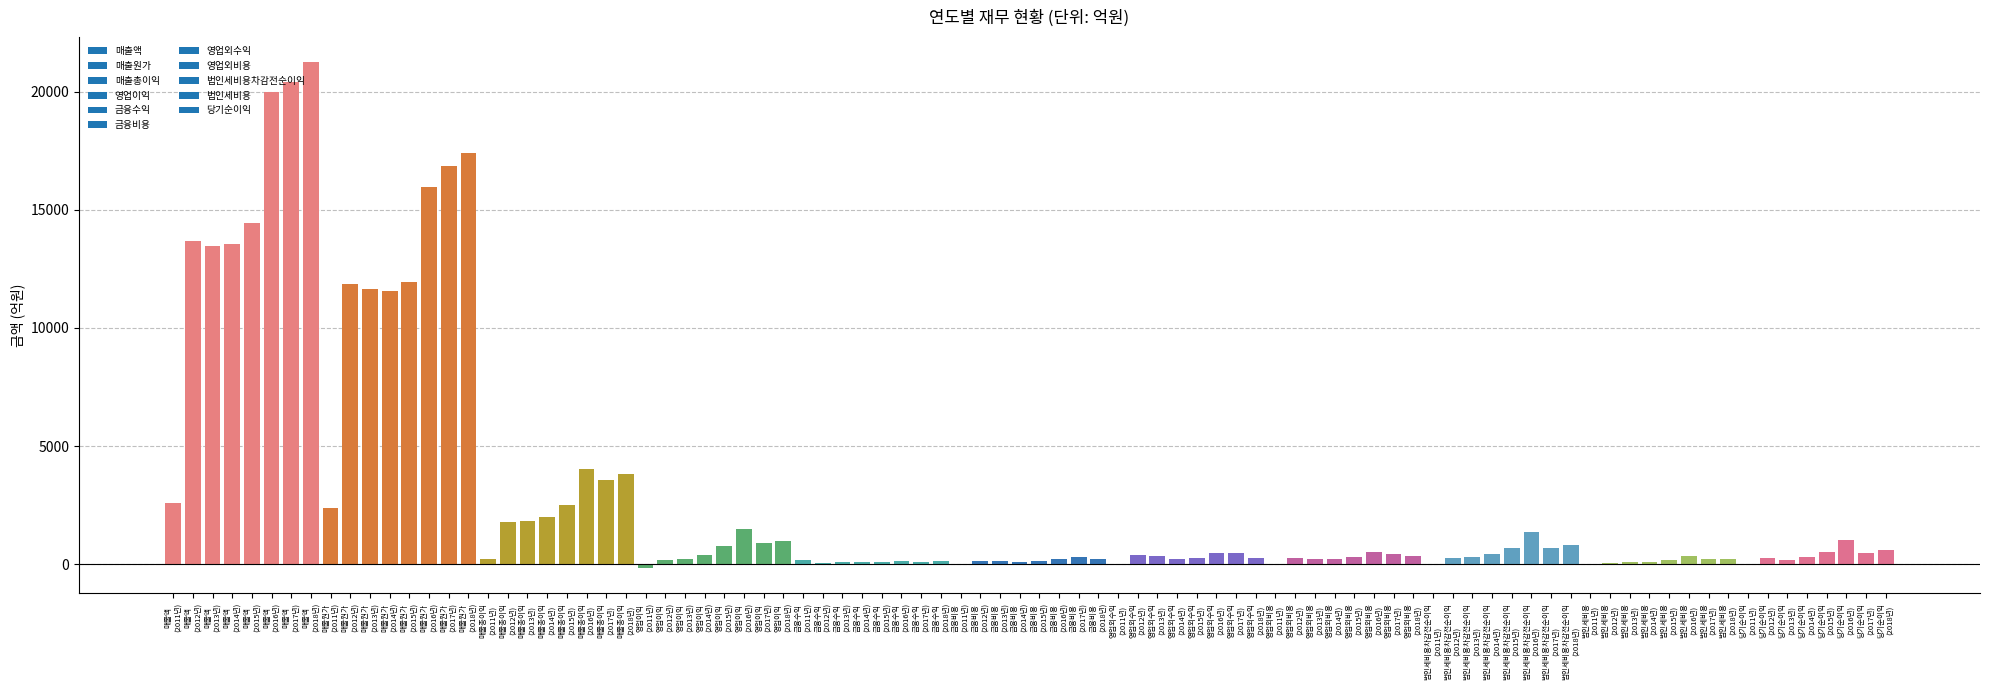

What is the maximum value shown in the chart?

21238.1